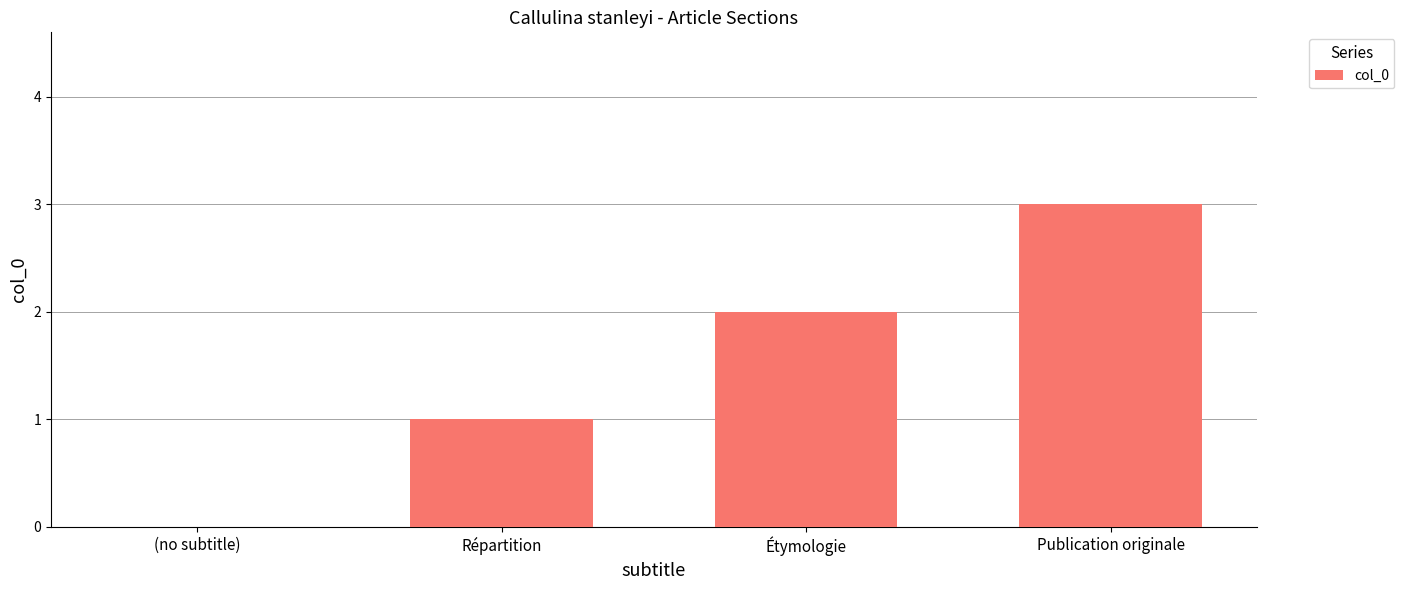

Are the bars grouped side by side (vs. stacked)?

No